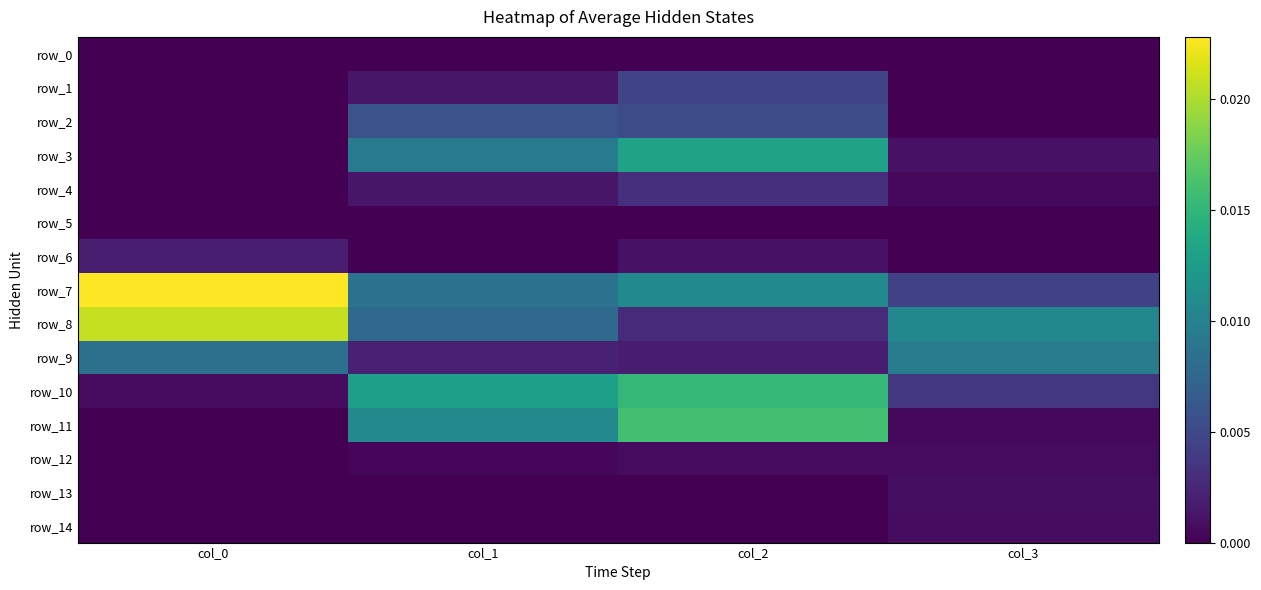

The row_6 series shows 0.0 at col_3. True or false?

True